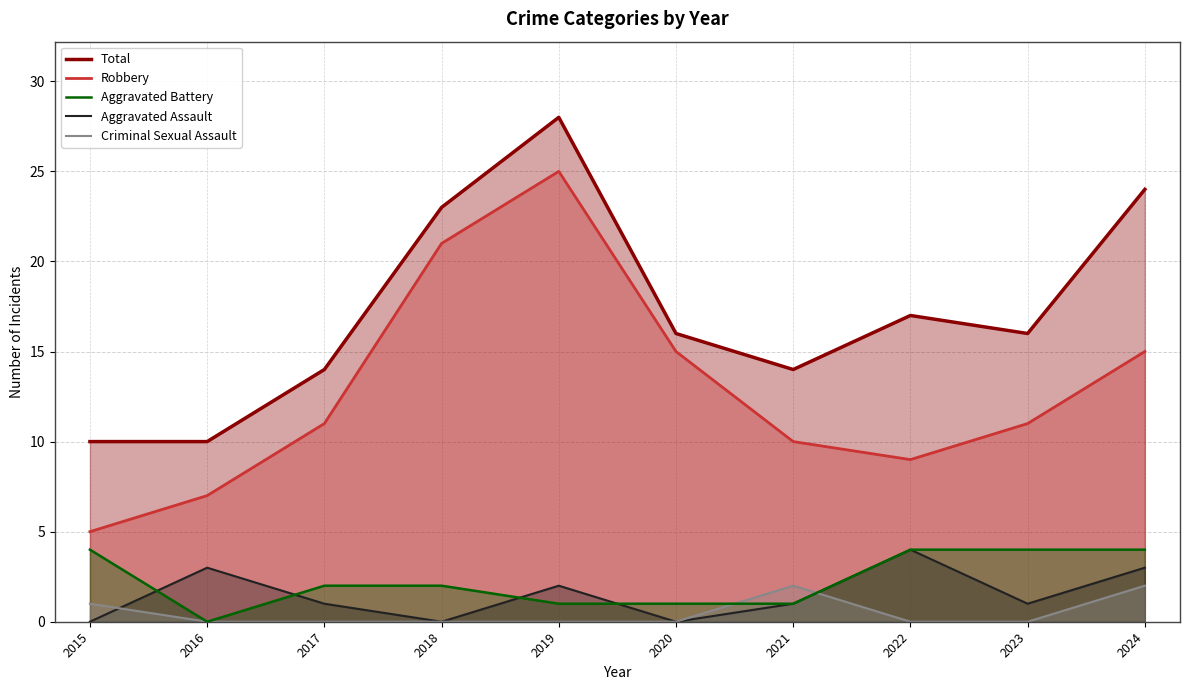

Is the value of Robbery at 2021 greater than the value of Criminal Sexual Assault at 2015?

Yes